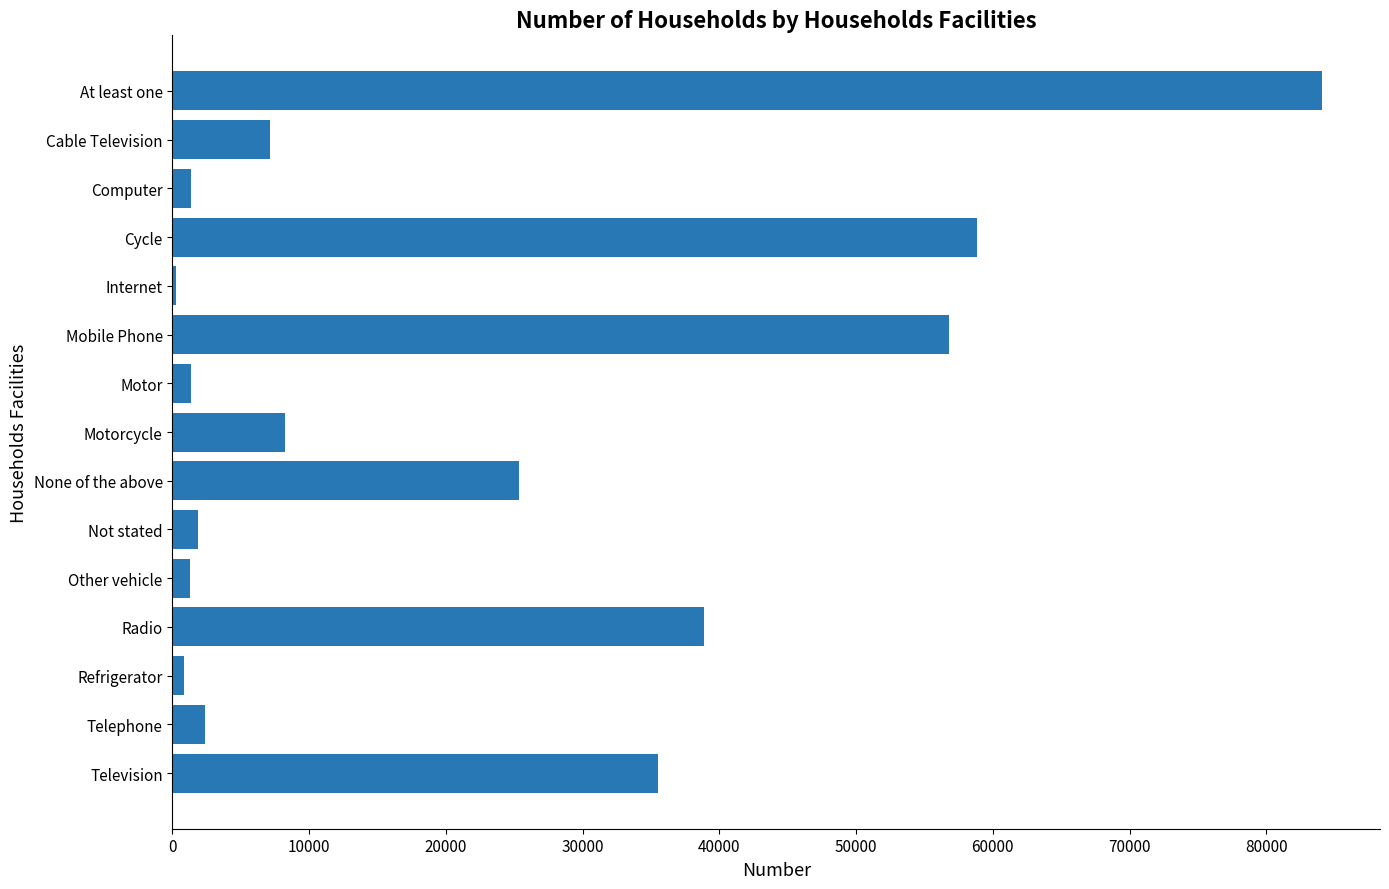

Between Cycle and Other vehicle, which is larger?

Cycle